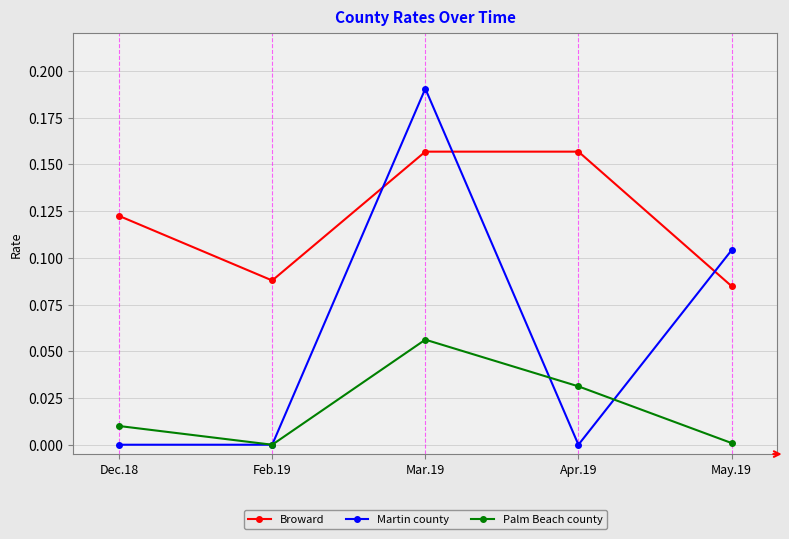

The Broward series shows 0.0 at May.19. True or false?

False